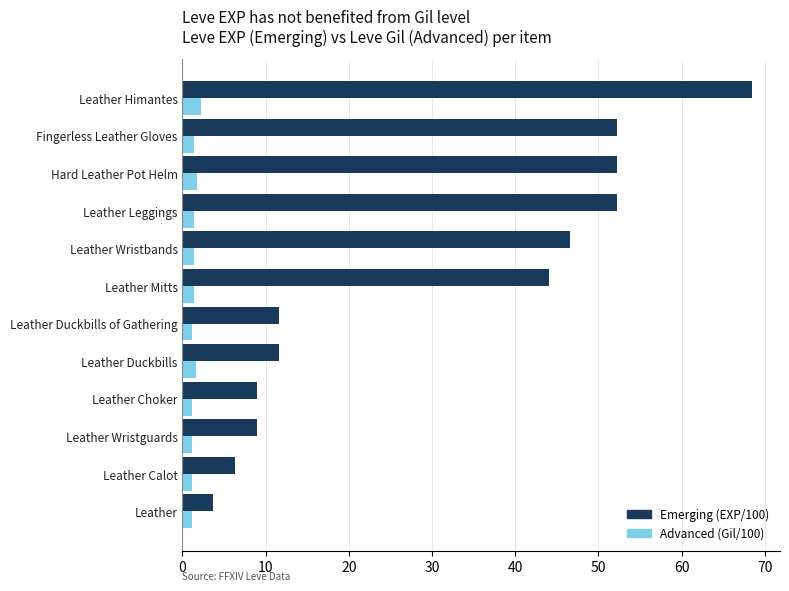

What is the greatest value displayed?

68.4